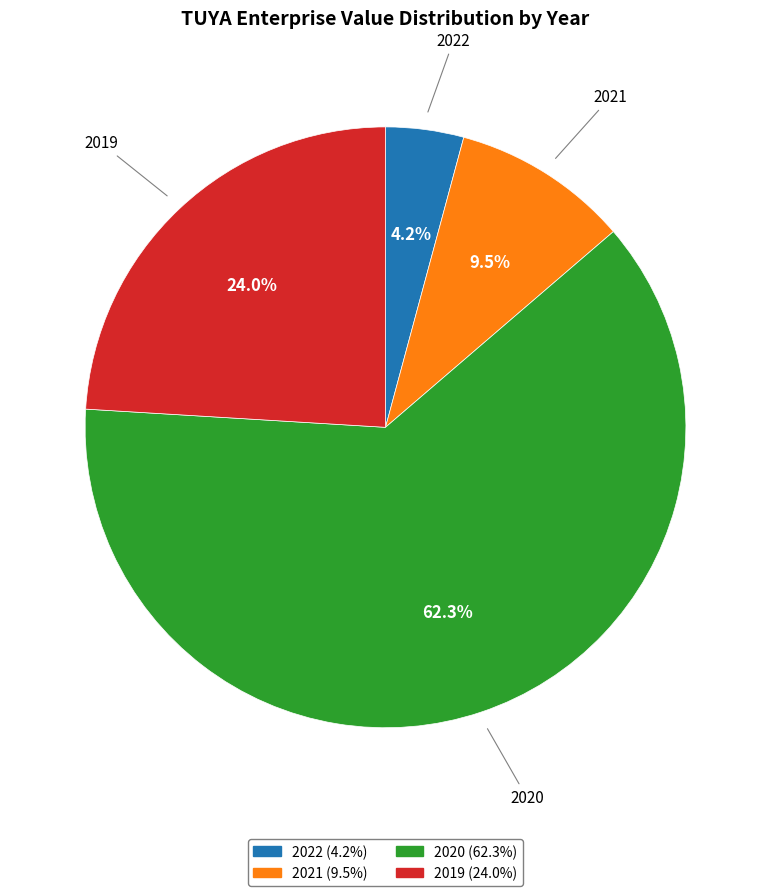

Which slice is the smallest?

2022